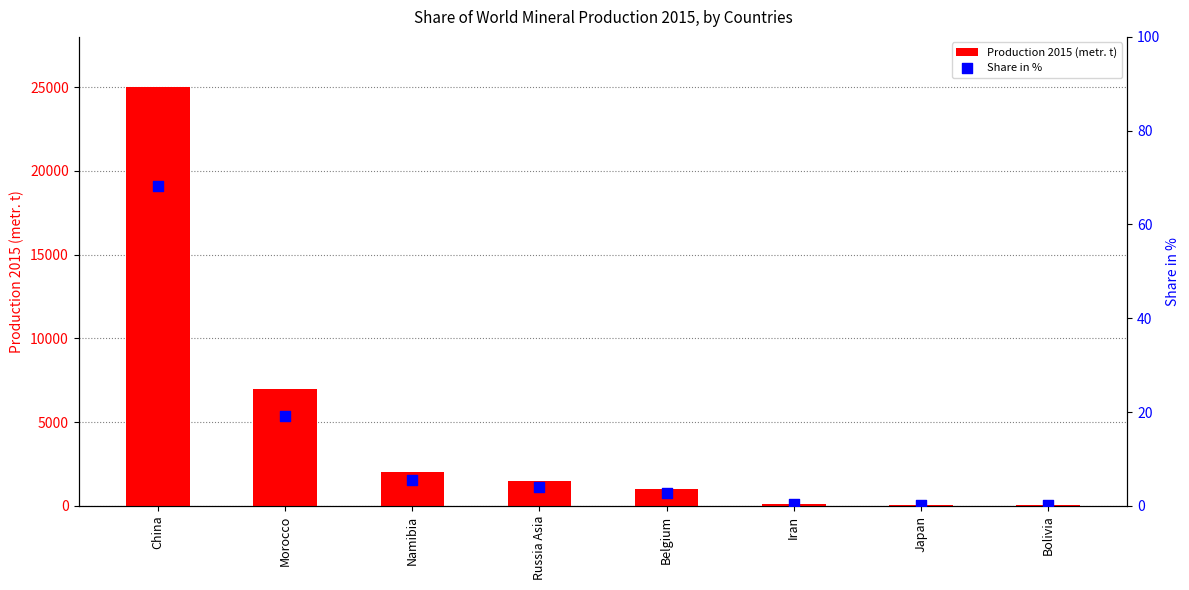

Which series reaches the minimum Y coordinate?

Share in %